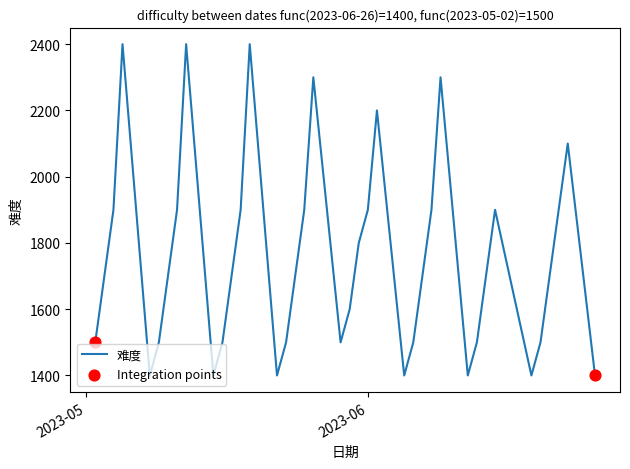

Between 2023-05-19 and 2023-05-23, which is larger?

2023-05-19